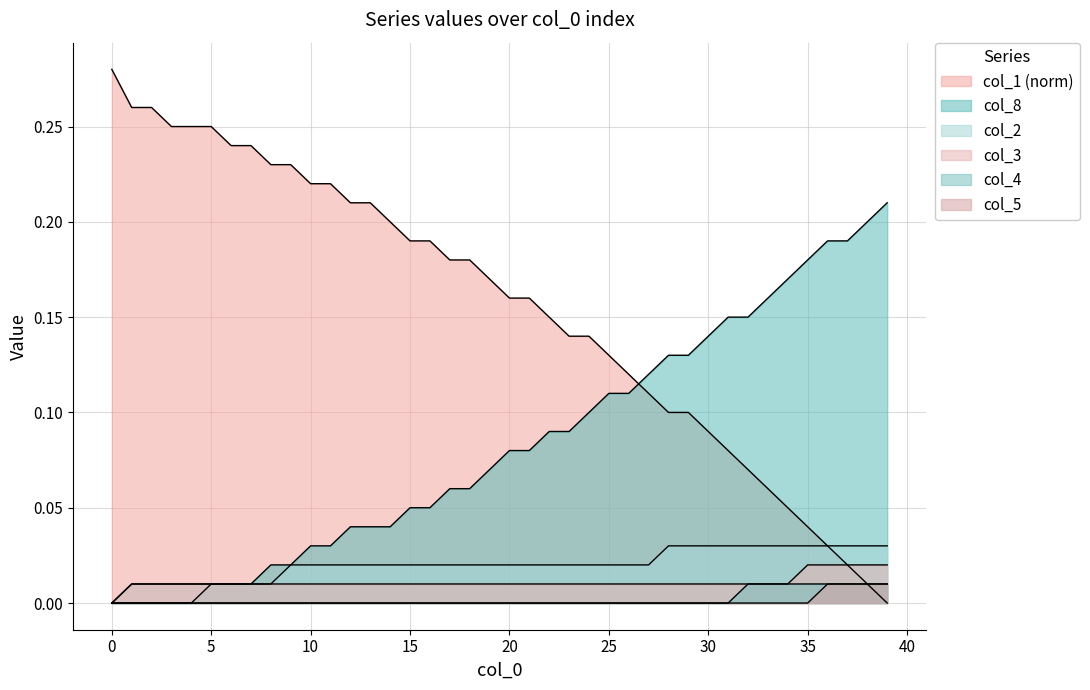

Which series has the widest spread of values?

col_1 (norm)